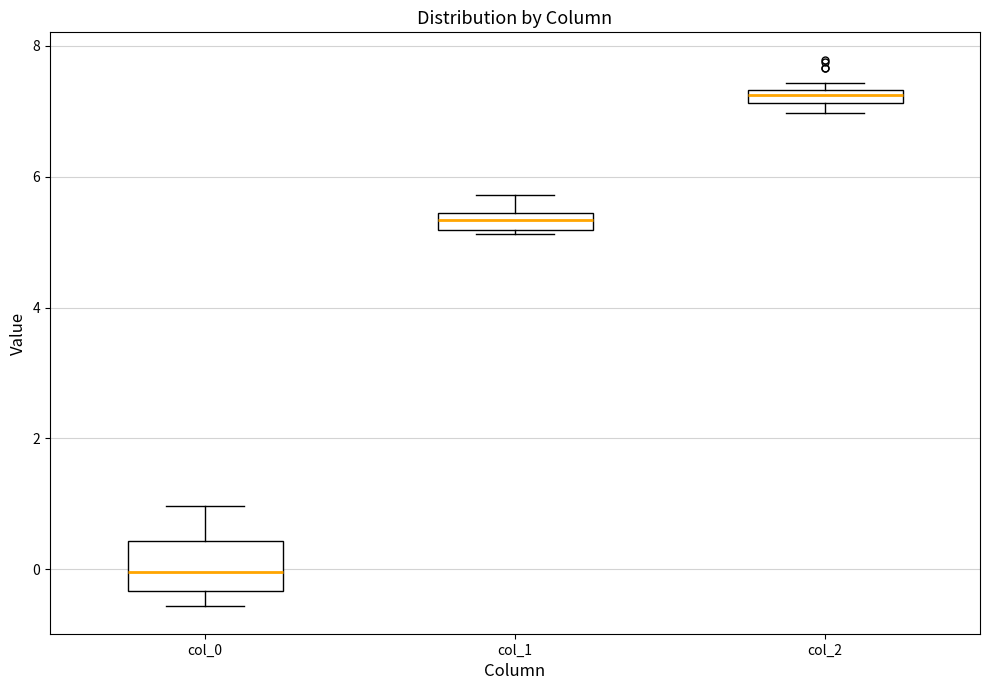

Where is the upper edge of the box for col_2 on the y-axis? The values are not printed on the chart, so give them approximately, as read against the axis.

7.4